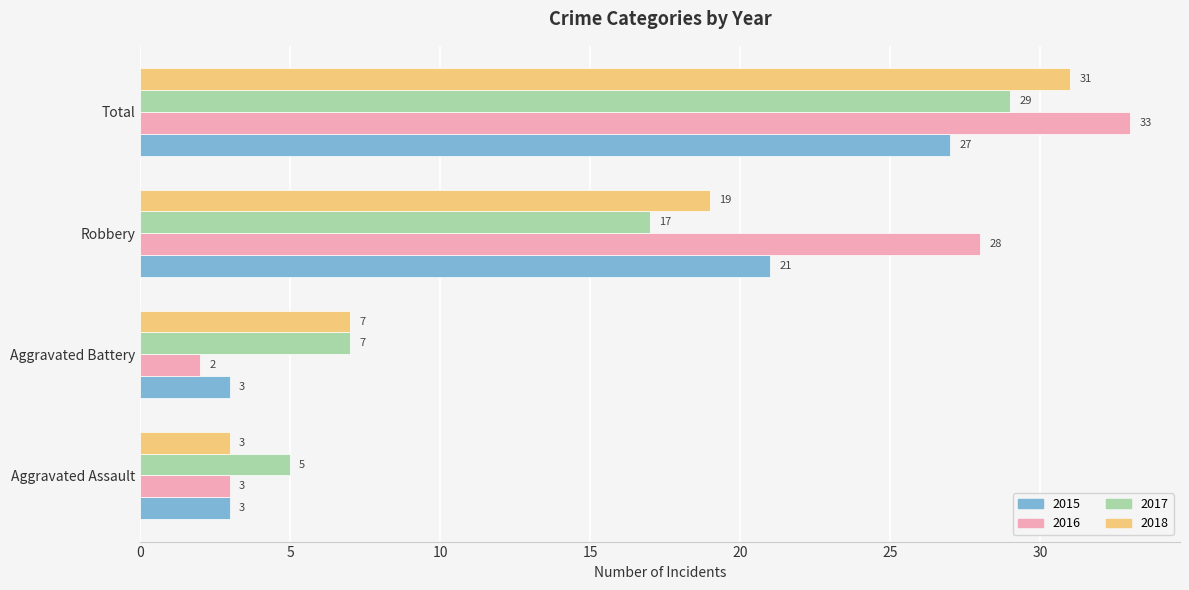

At which category is the sum across all series the highest?

Total